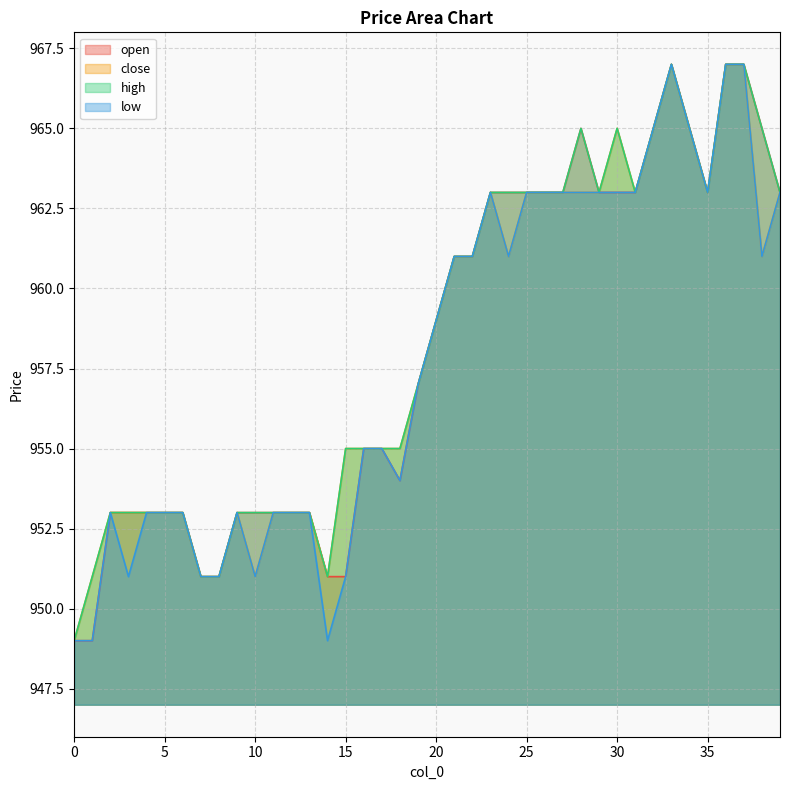

What is the difference between the maximum and second lowest values in the high series?

16